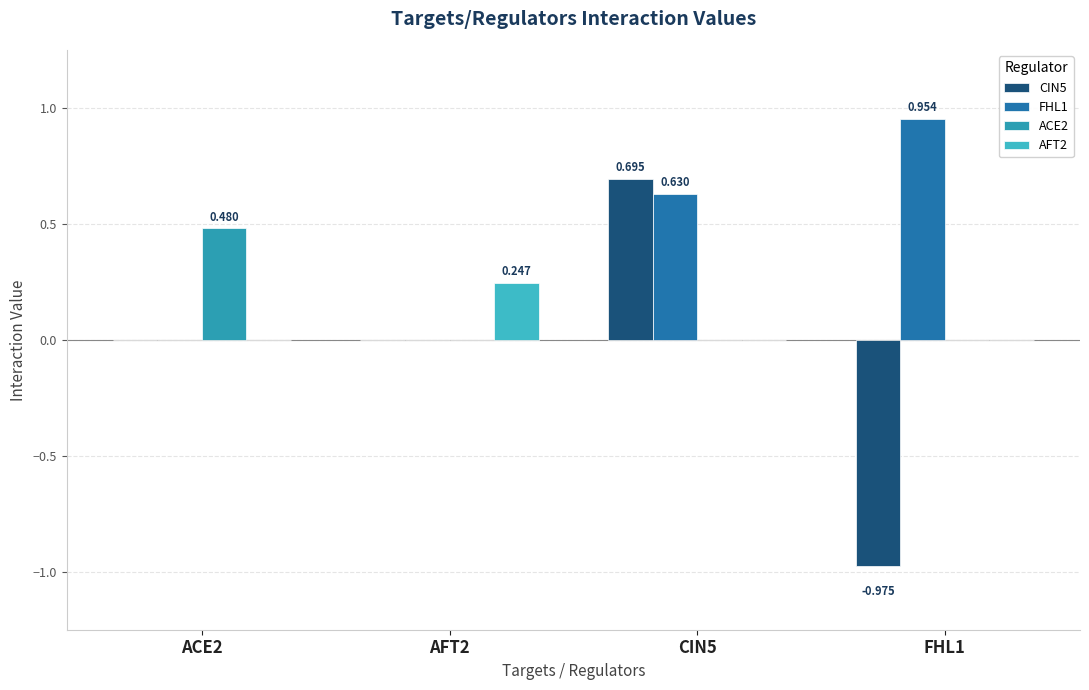

What is the sum of the CIN5 values at ACE2 and FHL1?

-1.0